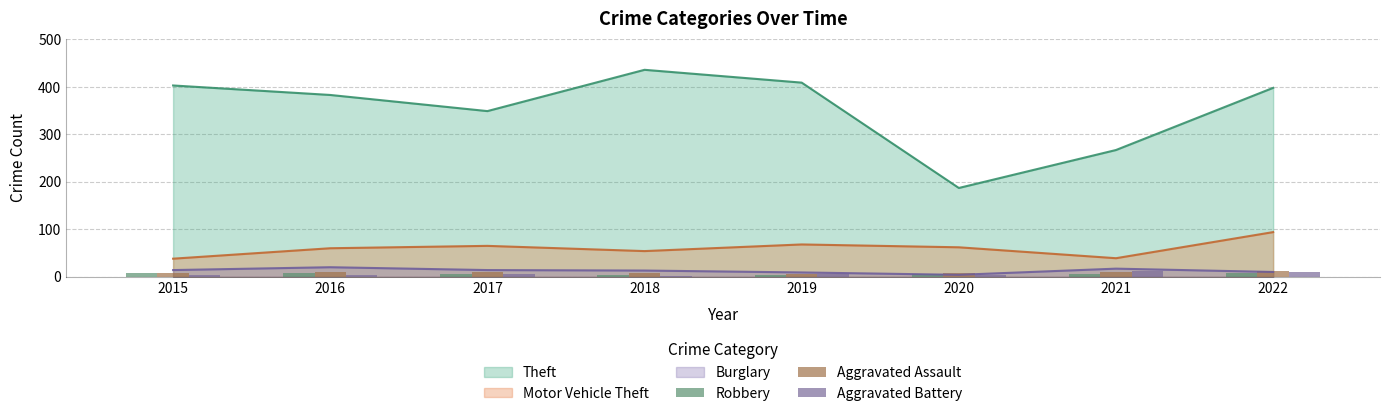

What is the difference between the maximum and minimum values in the Aggravated Assault series?

6